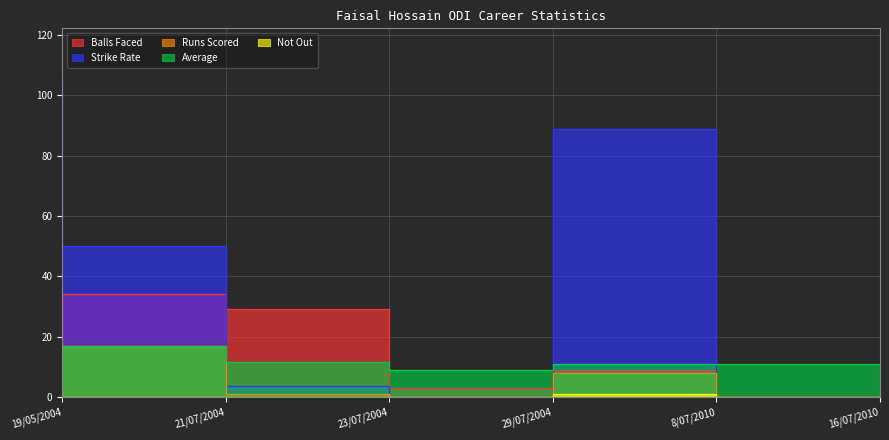

At how many categories does at least one series exceed 22?

4